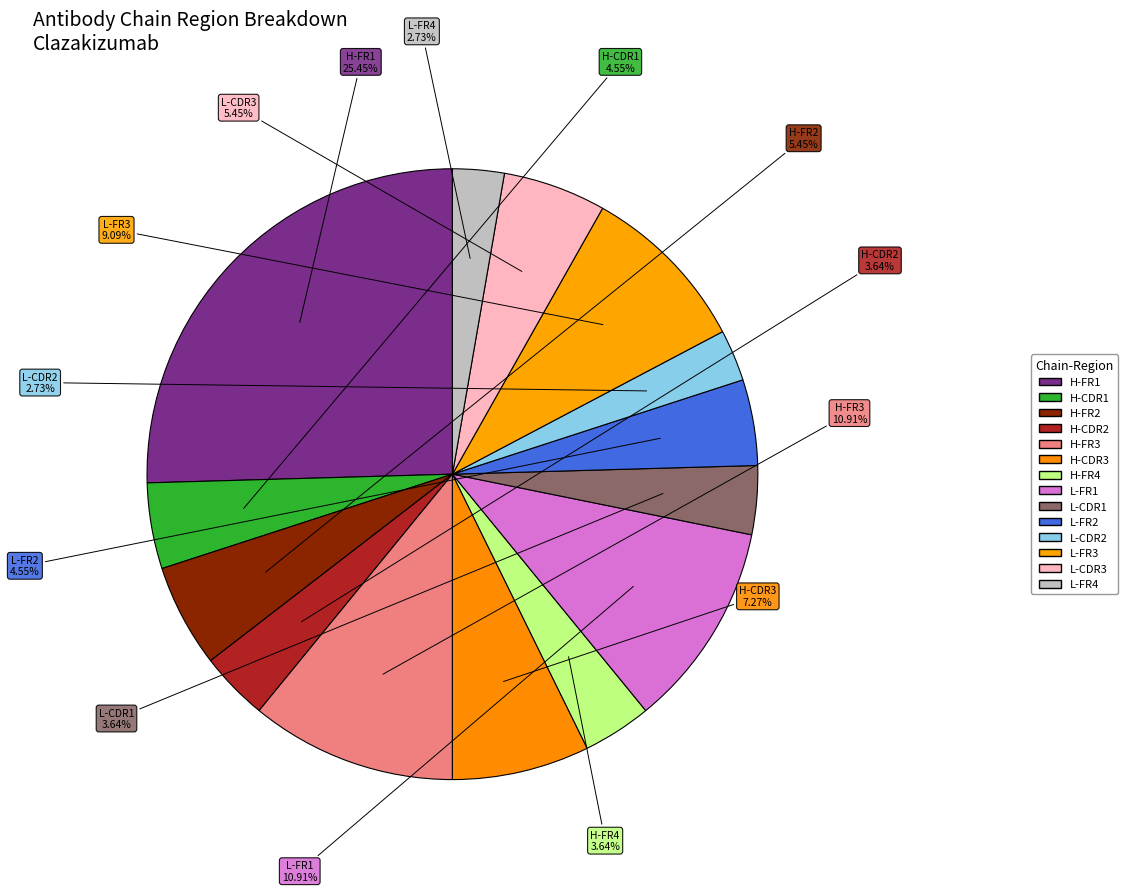

Is the sum of L-CDR2 and L-CDR3 greater than half?

No